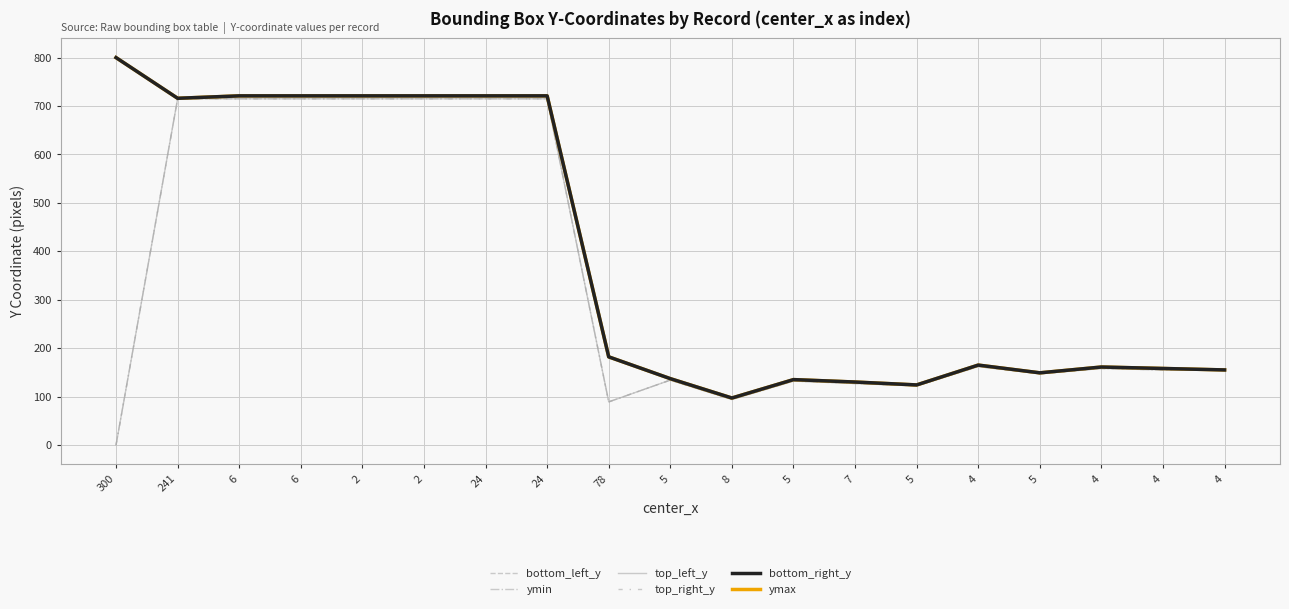

Does the chart have visible grid lines?

Yes